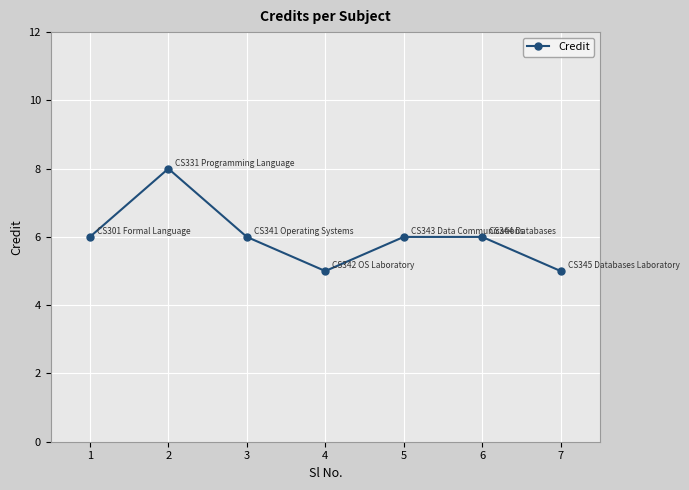

Reading left to right, extract all data points from this chart.

6	8	6	5	6	6	5